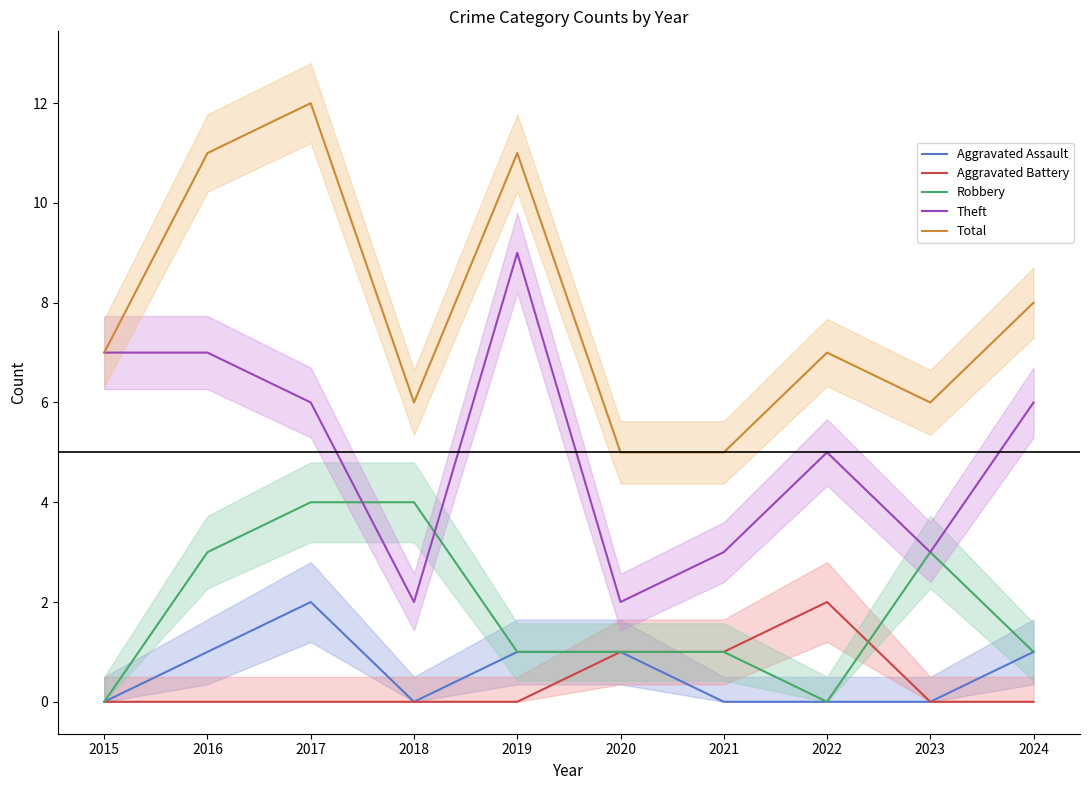

Is it true that Aggravated Assault equals 0 at 2022?

True